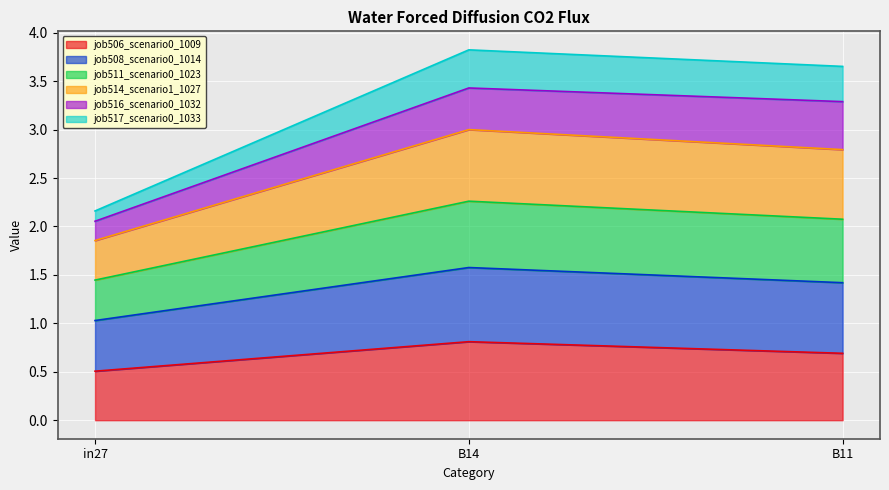

Is the value of job517_scenario0_1033 at B11 greater than the value of job514_scenario1_1027 at B11?

No